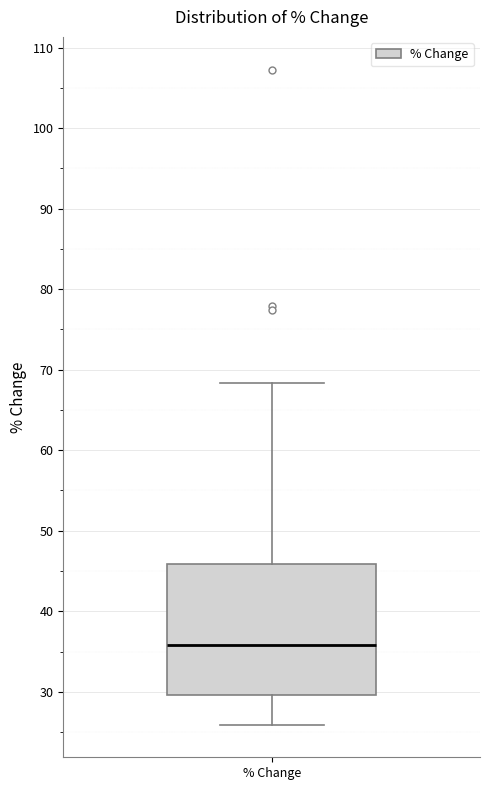

Transcribe this box plot: give where the median line is, the range the box spans, and where the two whiskers end, as read against the y-axis. The values are not printed on the chart, so give them approximately, as read against the axis.

median 36, box 30 to 46, whiskers 26 to 68